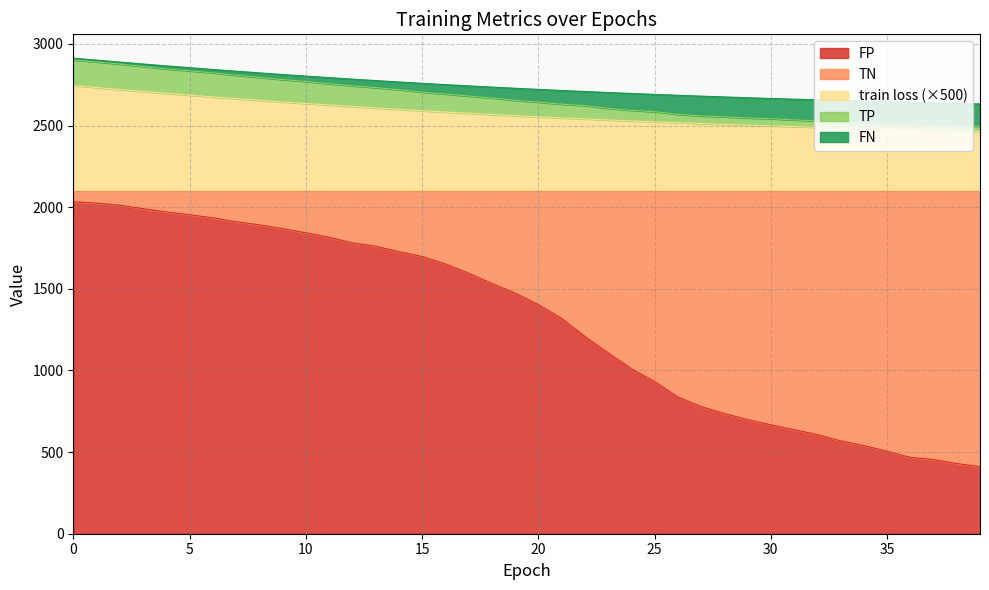

The value of FP at 10 is 960.3. True or false?

False